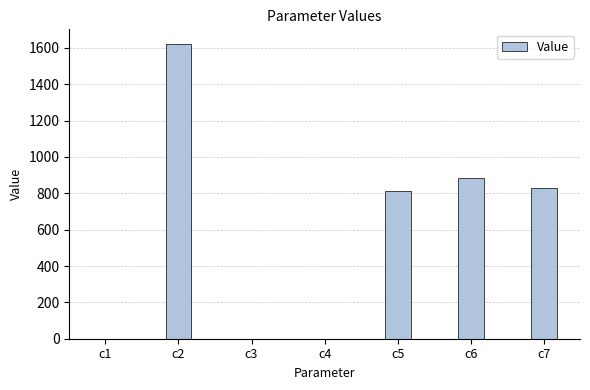

What is the maximum value shown in the chart?

1620.9